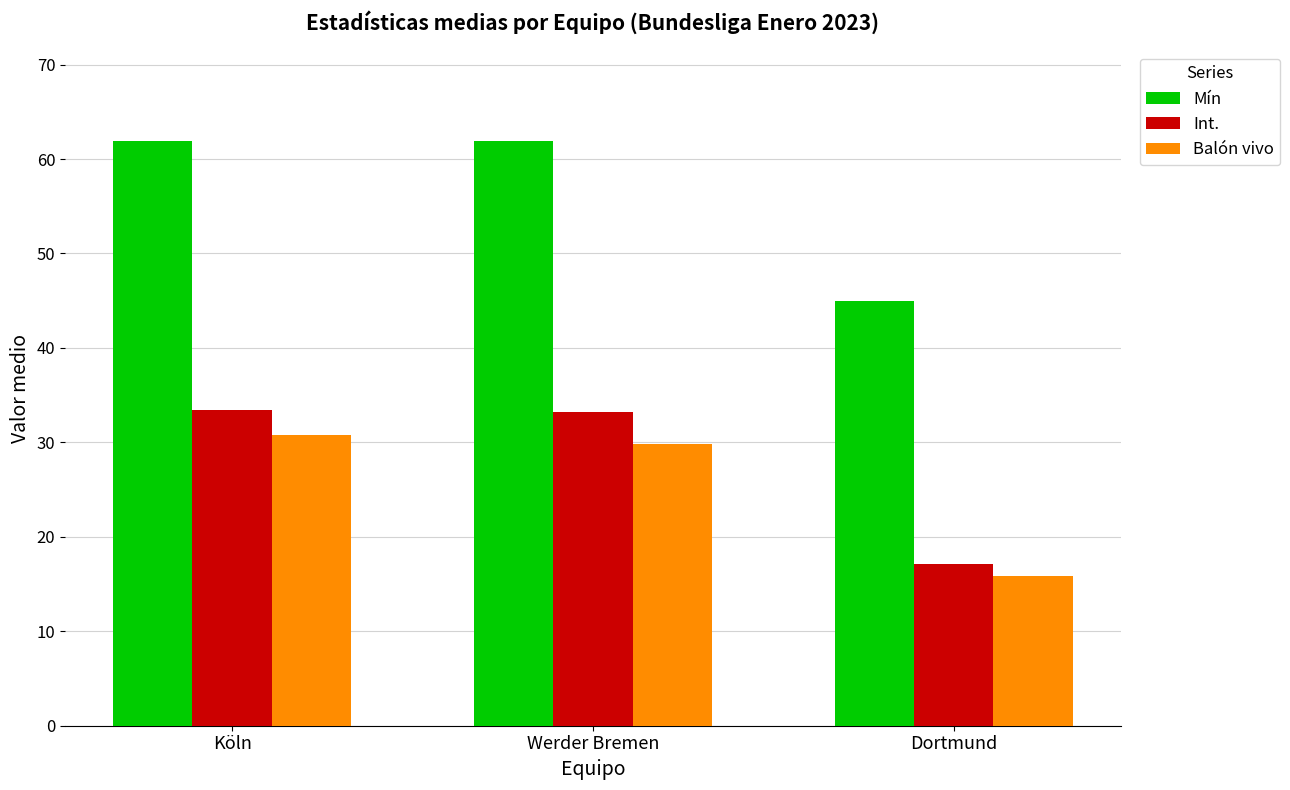

At how many categories does at least one series exceed 43?

3